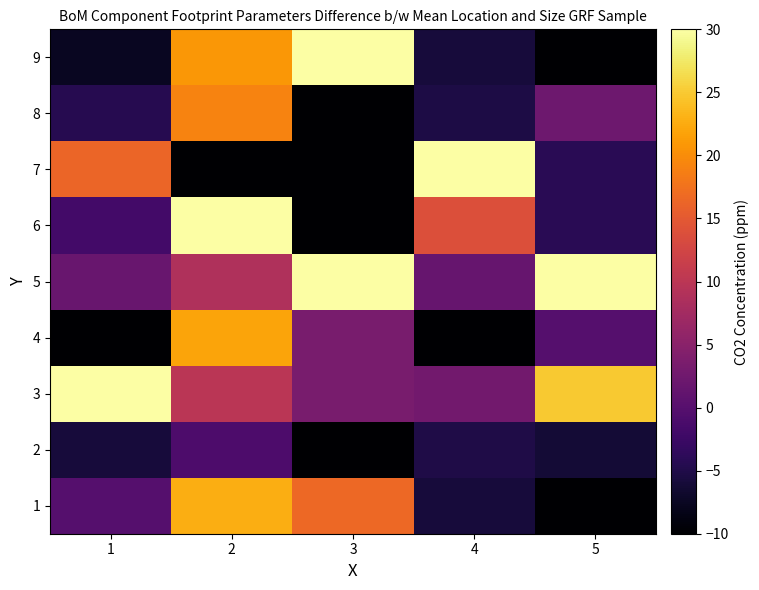

Rank the series by their maximum value, from lowest to highest.

2, 8, 4, 1, 3, 5, 6, 7, 9